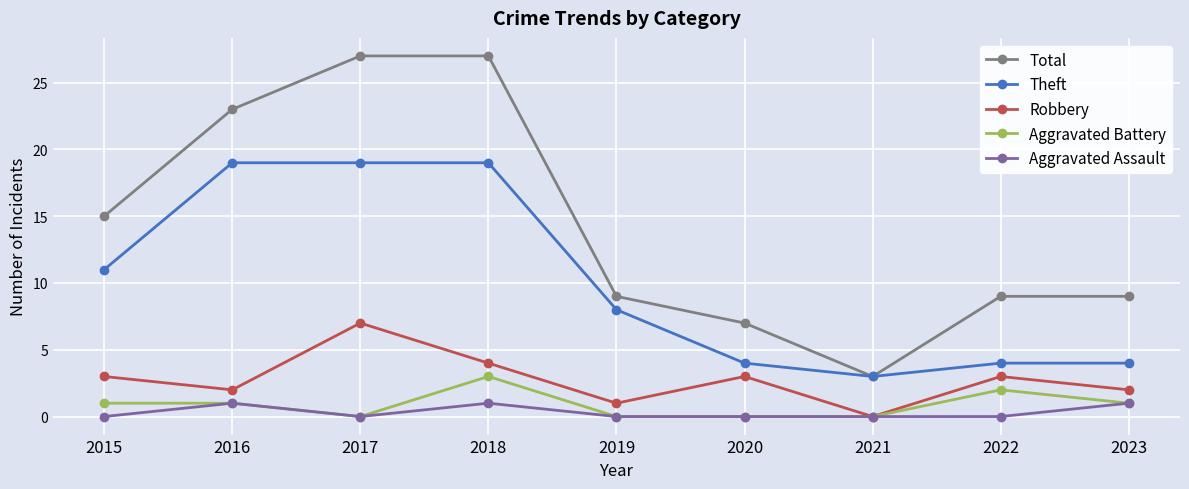

What is the total value across all series at 2023?

17